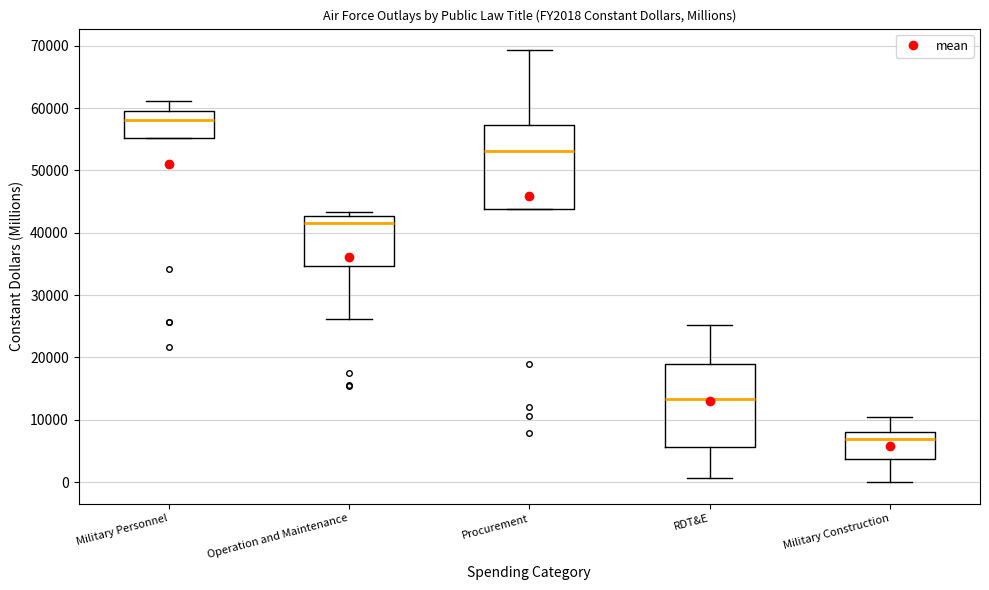

Reading left to right, read every box against the y-axis: the position of its median line, the range the box covers, and the ends of its whiskers. The values are not printed on the chart, so give them approximately, as read against the axis.

Military Personnel: median 58000, box 55000 to 59000, whiskers 55000 to 61000
Operation and Maintenance: median 42000, box 35000 to 43000, whiskers 26000 to 43000 (just above the box's upper edge)
Procurement: median 53000, box 44000 to 57000, whiskers 44000 to 69000
RDT&E: median 13000, box 6000 to 19000, whiskers 1000 to 25000
Military Construction: median 7000, box 4000 to 8000, whiskers 0 to 10000